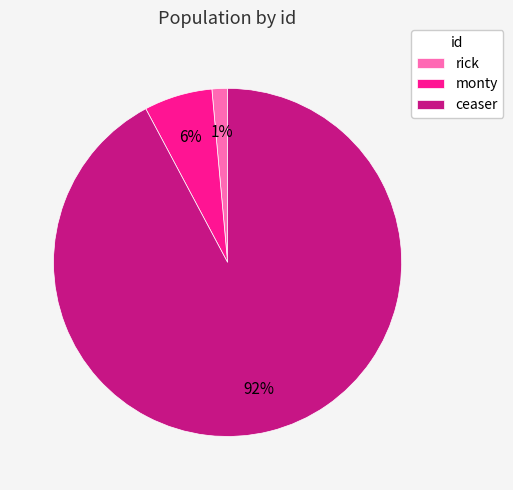

What percentage is the rick slice, to the nearest percent?

1%